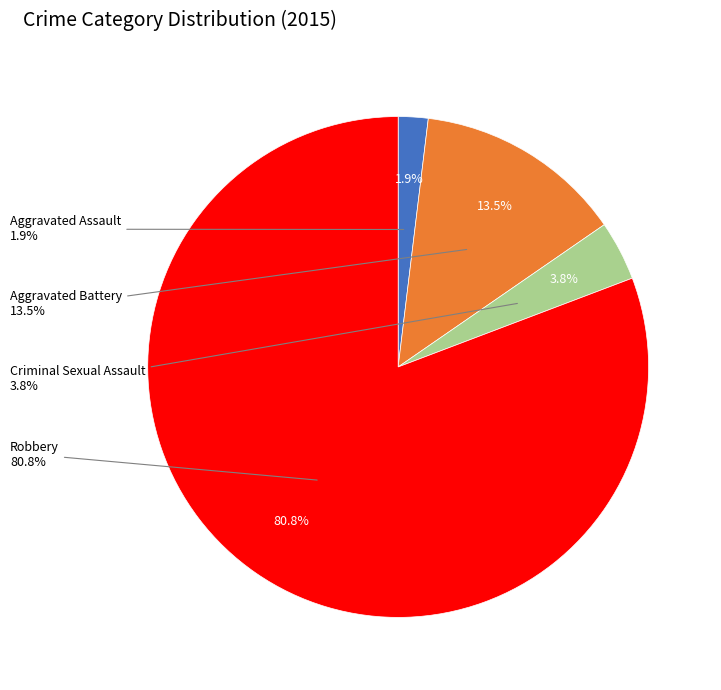

To the nearest percent, what is the difference between the Aggravated Assault and Aggravated Battery slice percentages?

12%